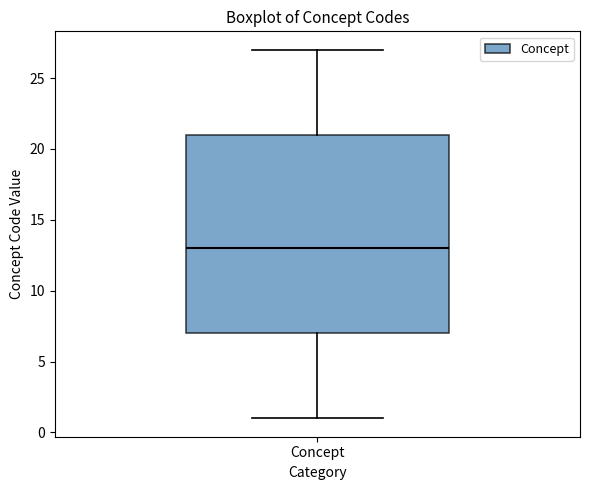

Where does the lower whisker of the box for Concept end on the y-axis? The values are not printed on the chart, so give them approximately, as read against the axis.

1